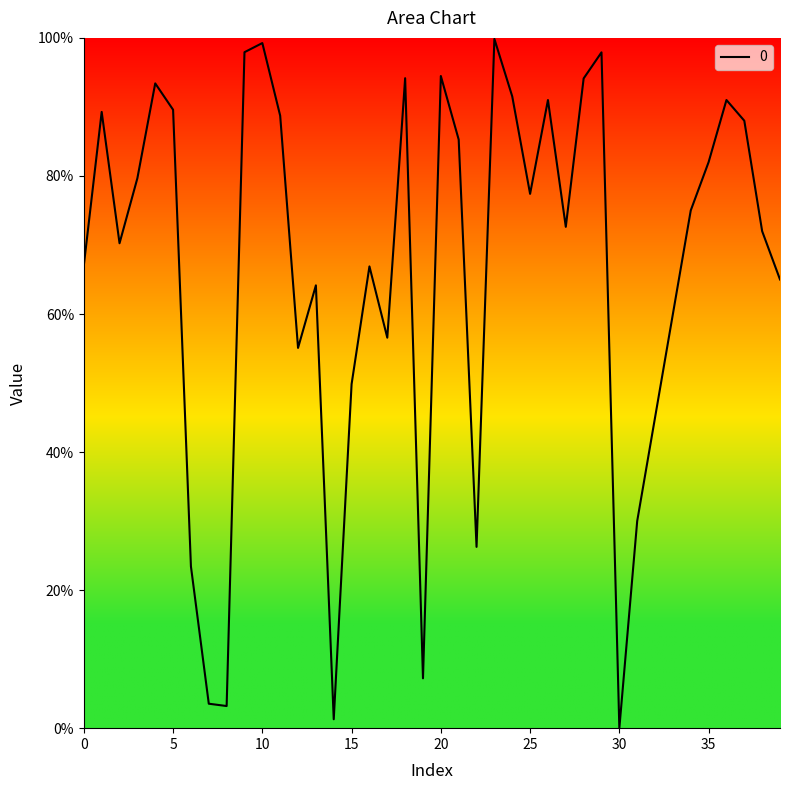

What is the sum of all values?

26.4